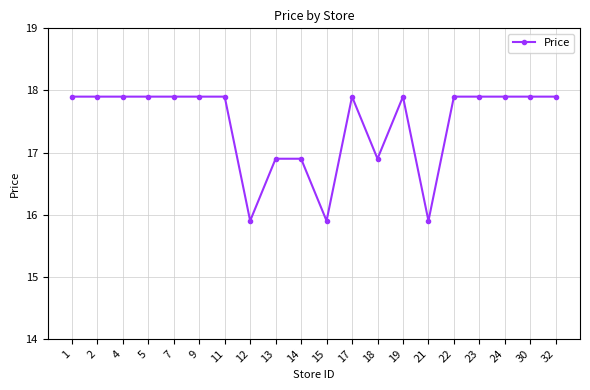

What is the minimum value shown in the chart?

15.9